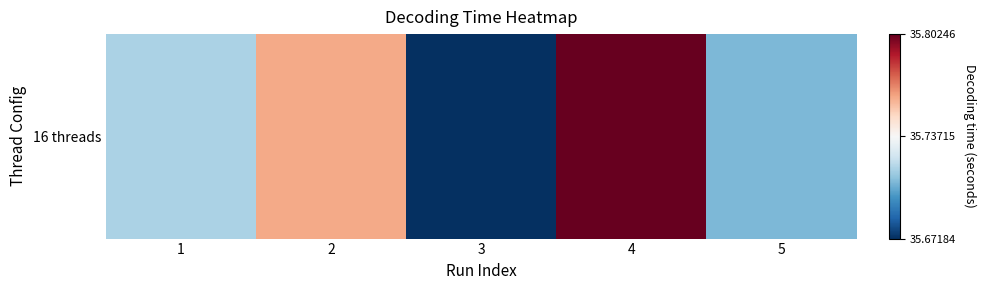

Approximately how many times larger is the value at 2 compared to 4?

1.0